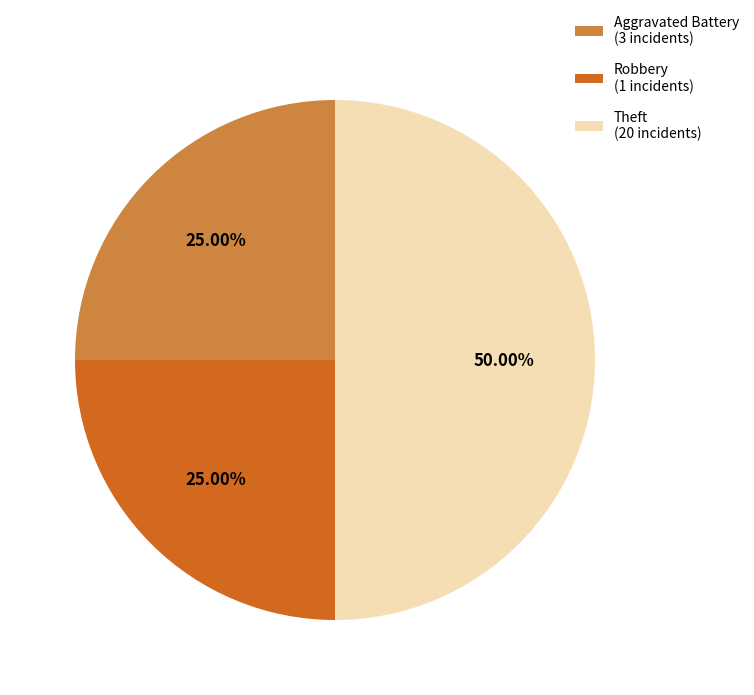

How many segments does this pie chart have?

3